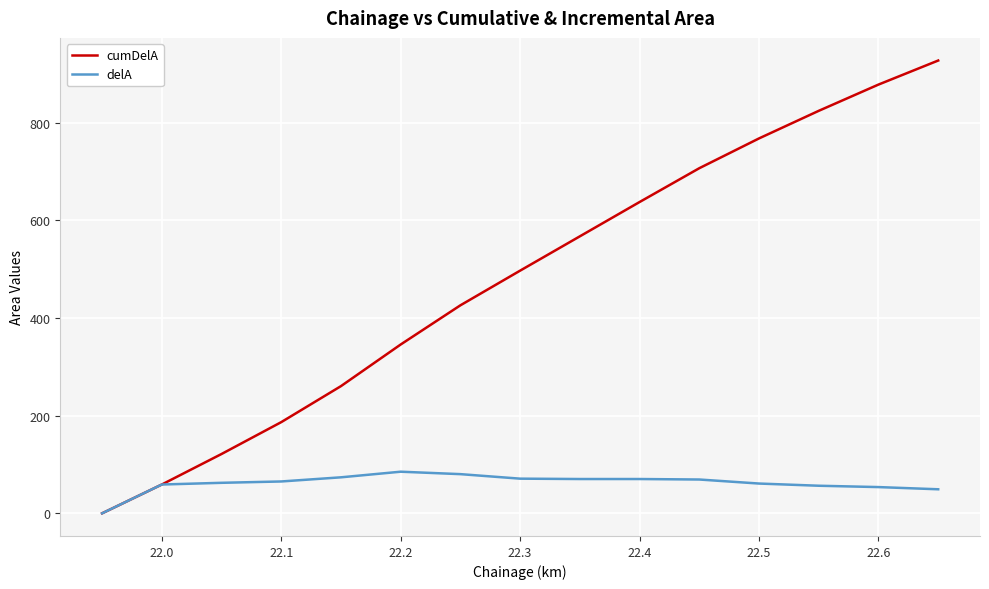

Which series has the largest total across all categories?

cumDelA